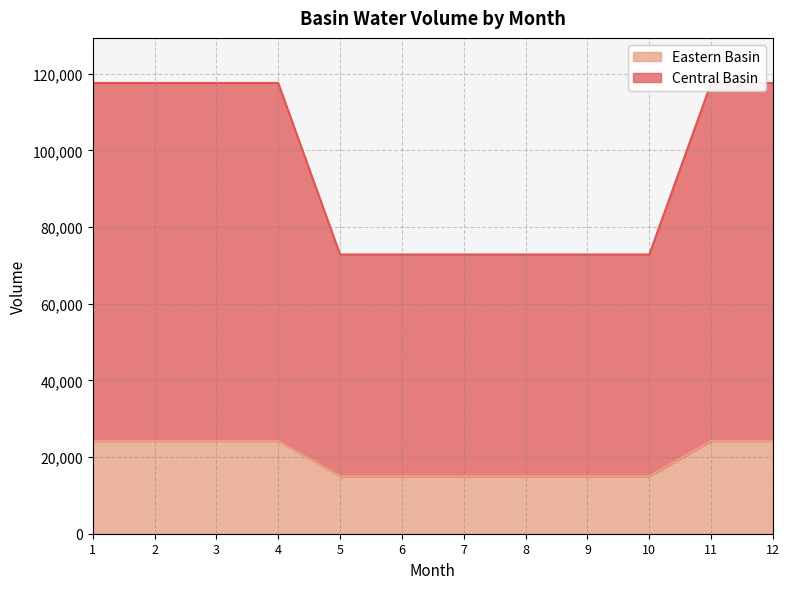

At which label does Eastern Basin first exceed 117622?

1